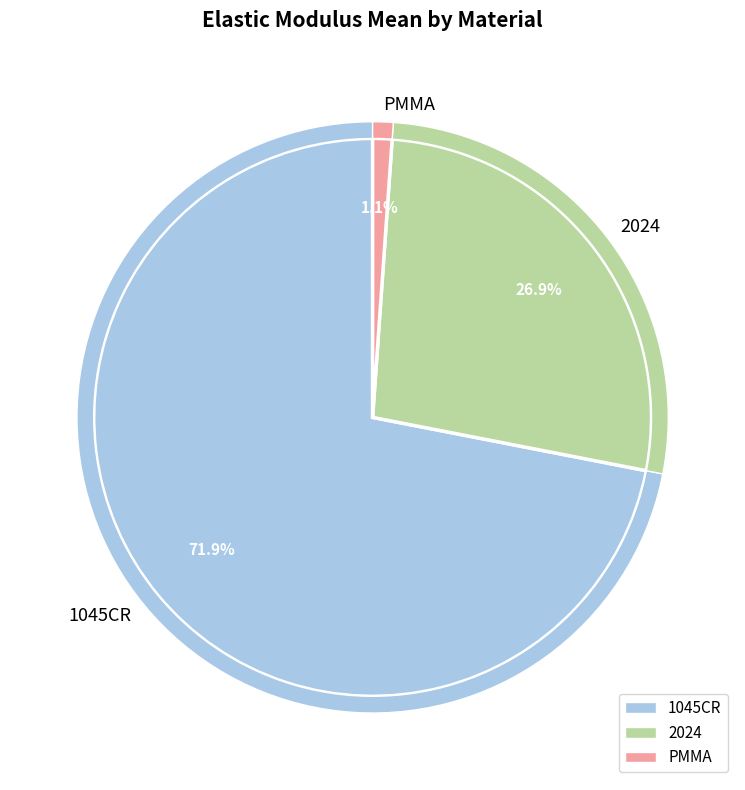

True or false: 2024 accounts for 27% of the total.

True